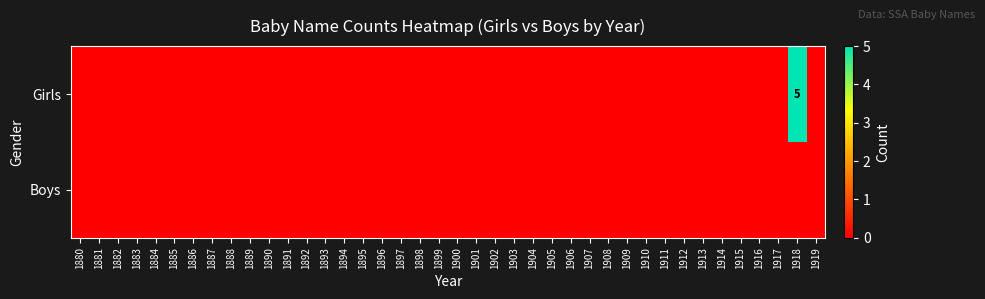

Between 1913 and 1888, which is larger?

1913